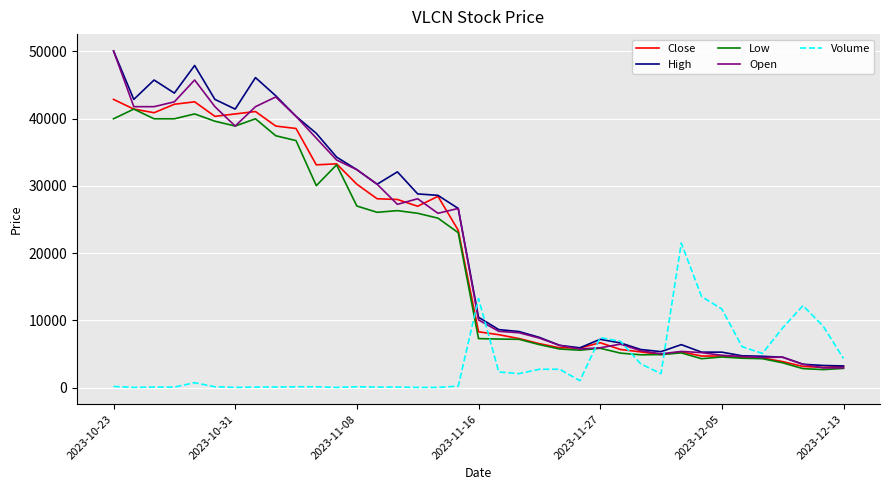

What is the smallest value displayed?

50